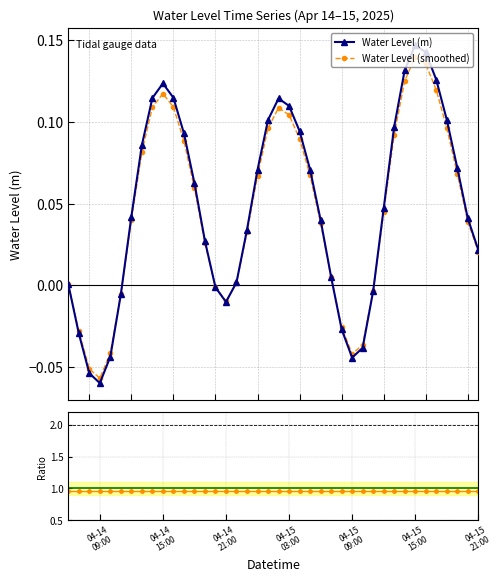

Count the Smoothed / Raw values in the range 0 to 1.

40